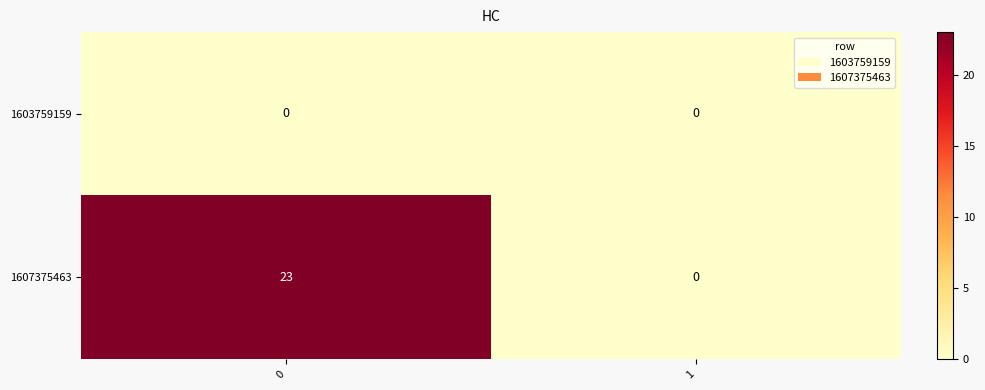

Rank the series by their average value, from lowest to highest.

1603759159, 1607375463